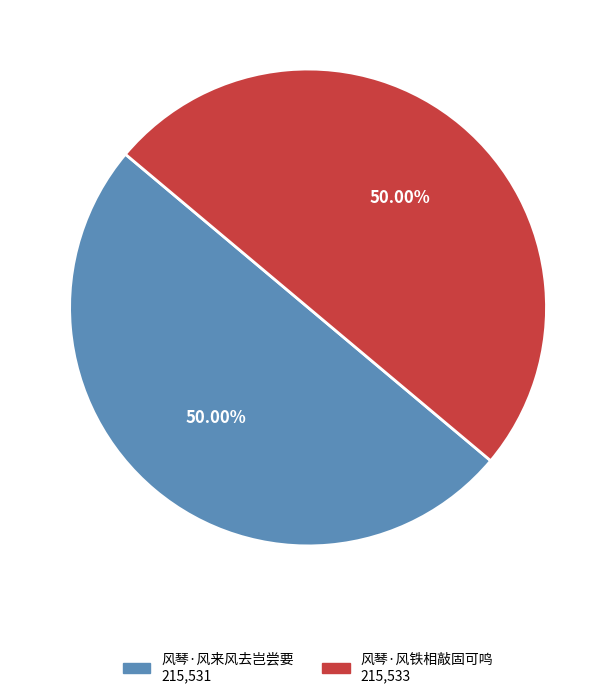

To the nearest percent, what is the combined percentage of 风琴·风来风去岂尝要 and 风琴·风铁相敲固可鸣?

100%